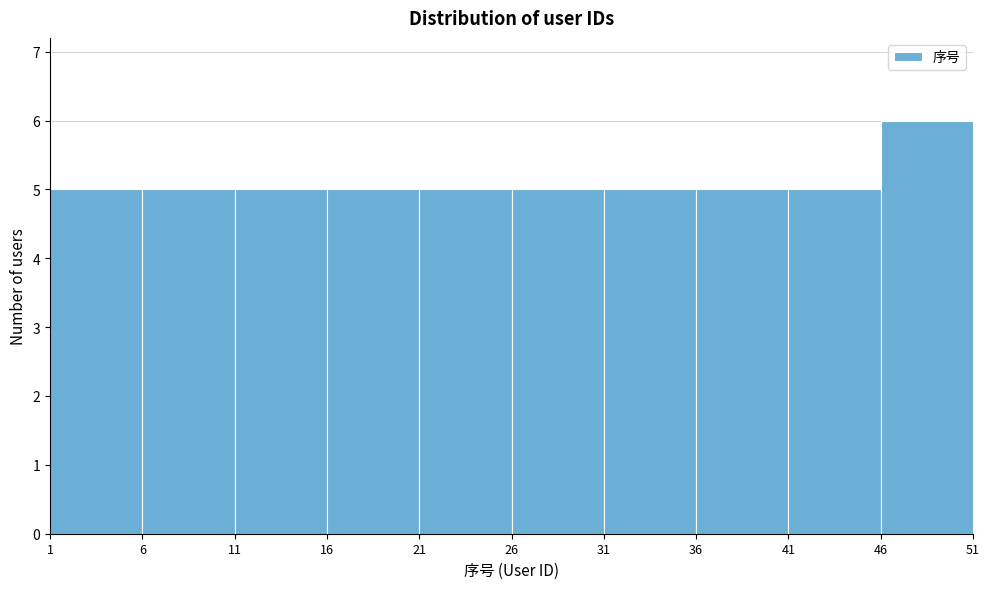

Over which range of the x-axis is the bar tallest?

46 to 51